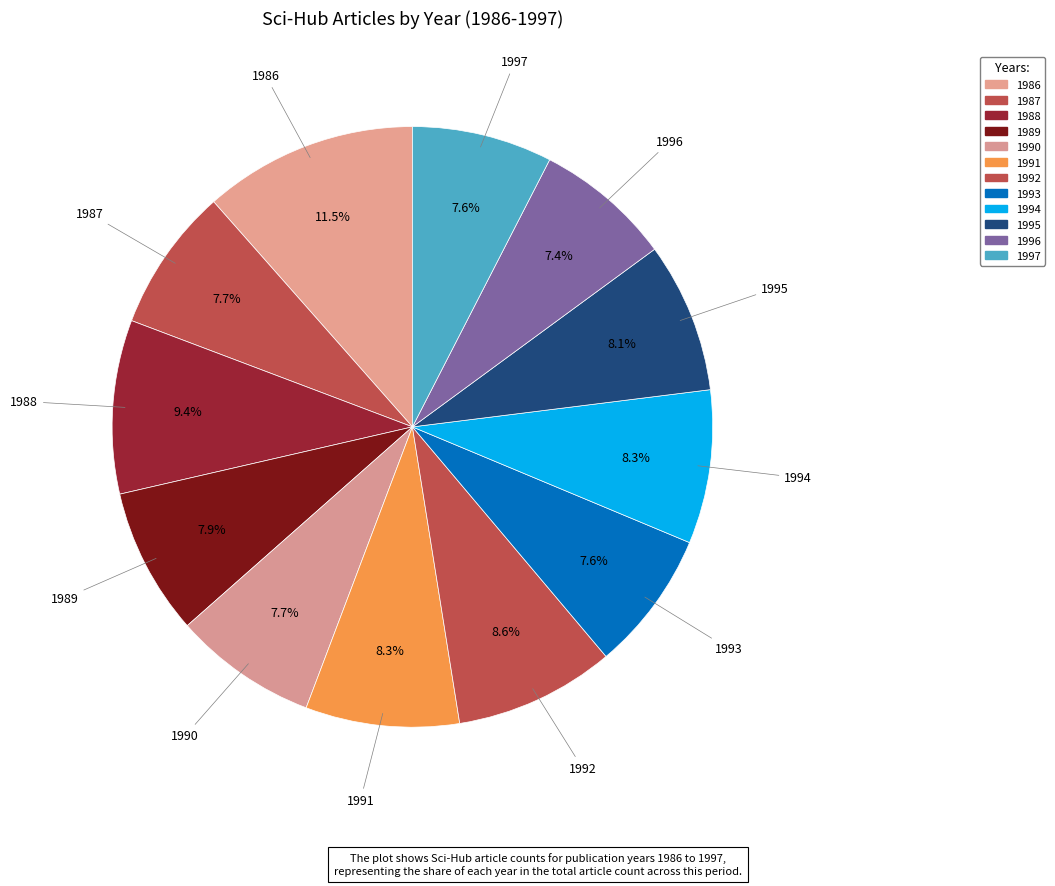

Which category has the biggest portion of the pie?

1986